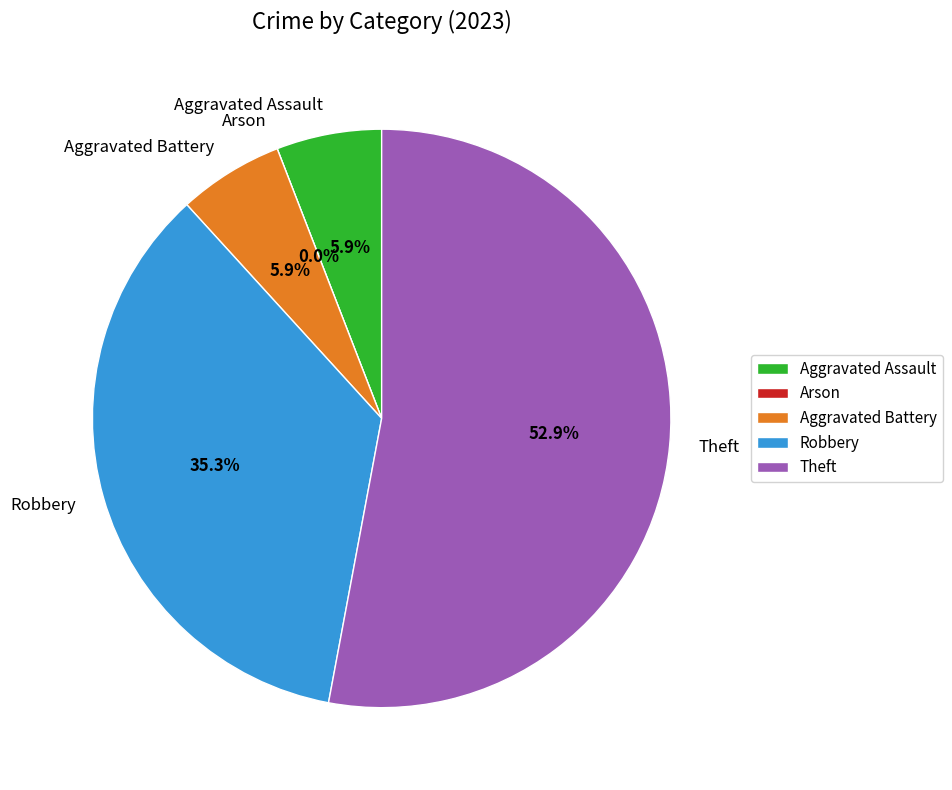

The Robbery slice represents 35% of the pie. True or false?

True